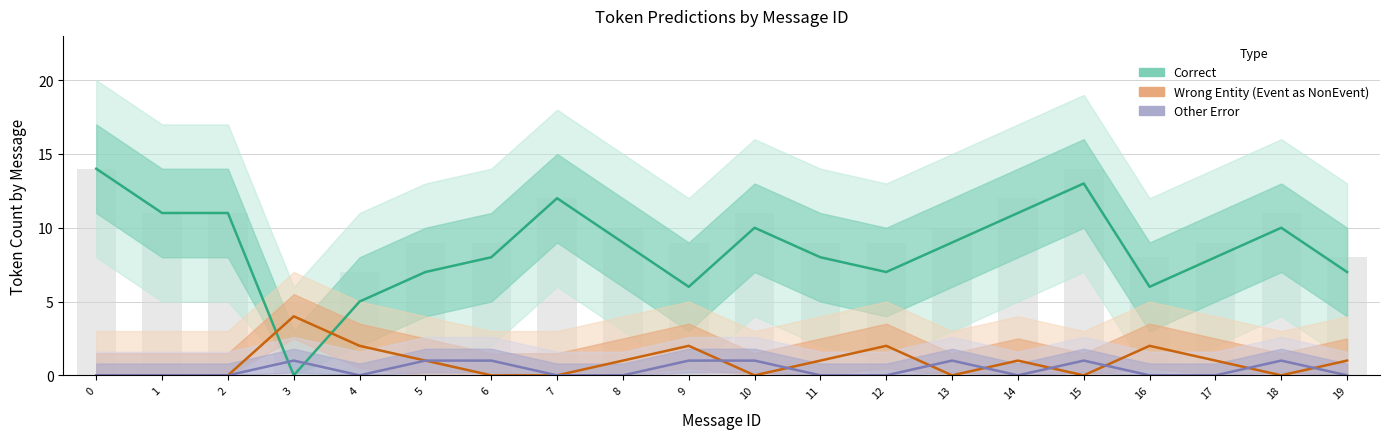

Which series changed the most between 4 and 8?

Correct